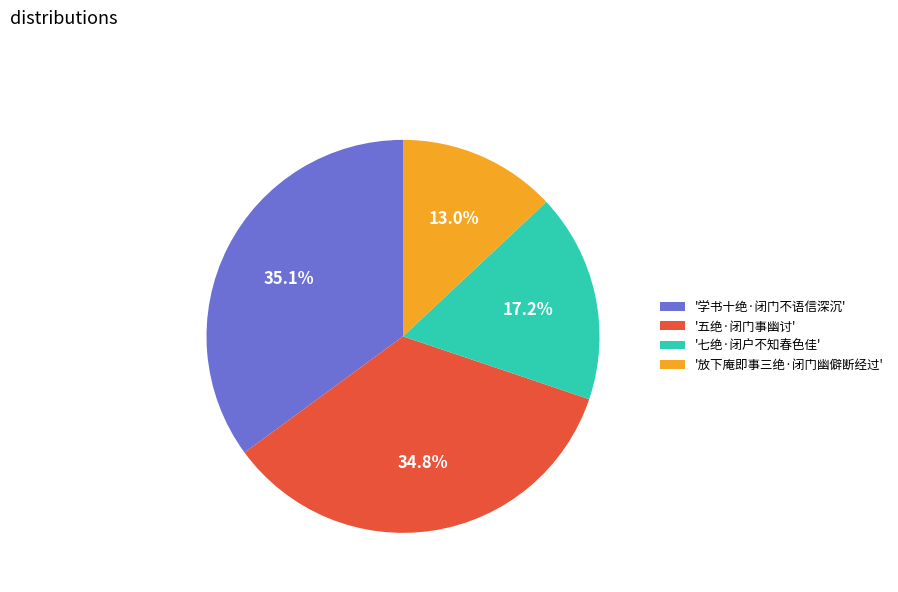

What percentage is NOT represented by '七绝·闭户不知春色佳'?

82.8%